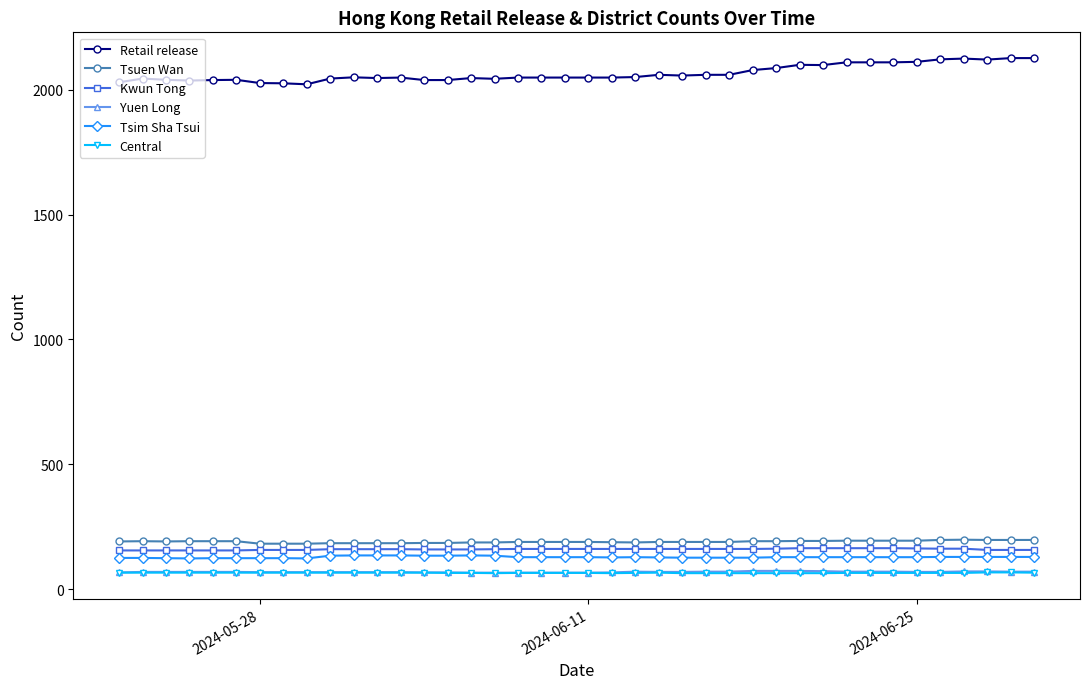

What is the highest value of the Kwun Tong series?

164